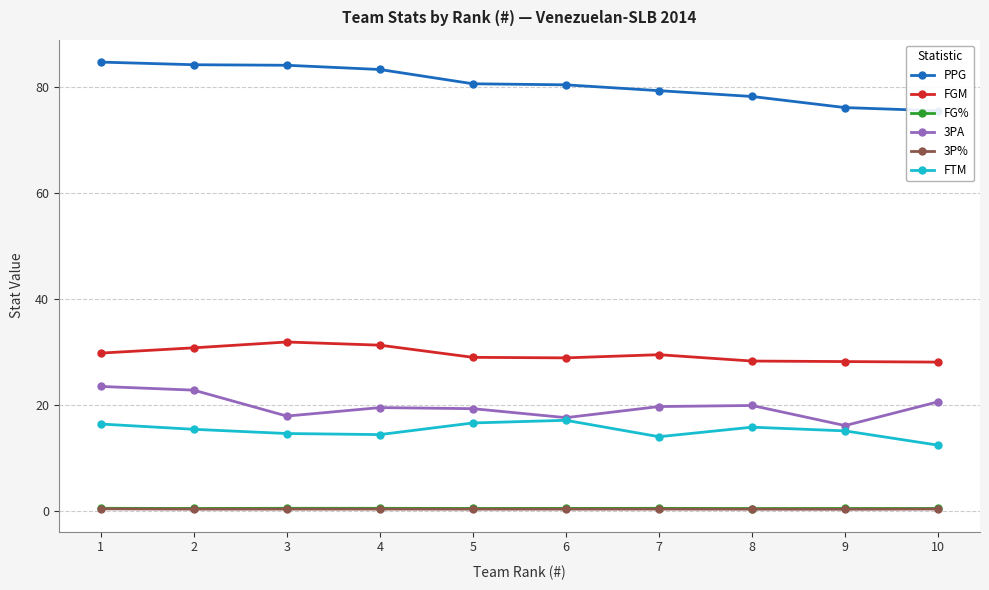

Where is FTM nearest to the value 14?

7